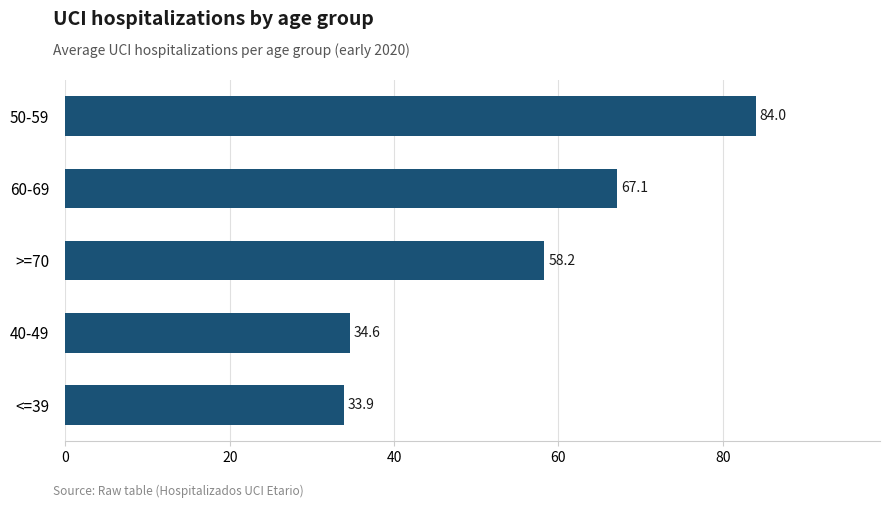

List the labels in order of value, largest first.

50-59, 60-69, >=70, 40-49, <=39